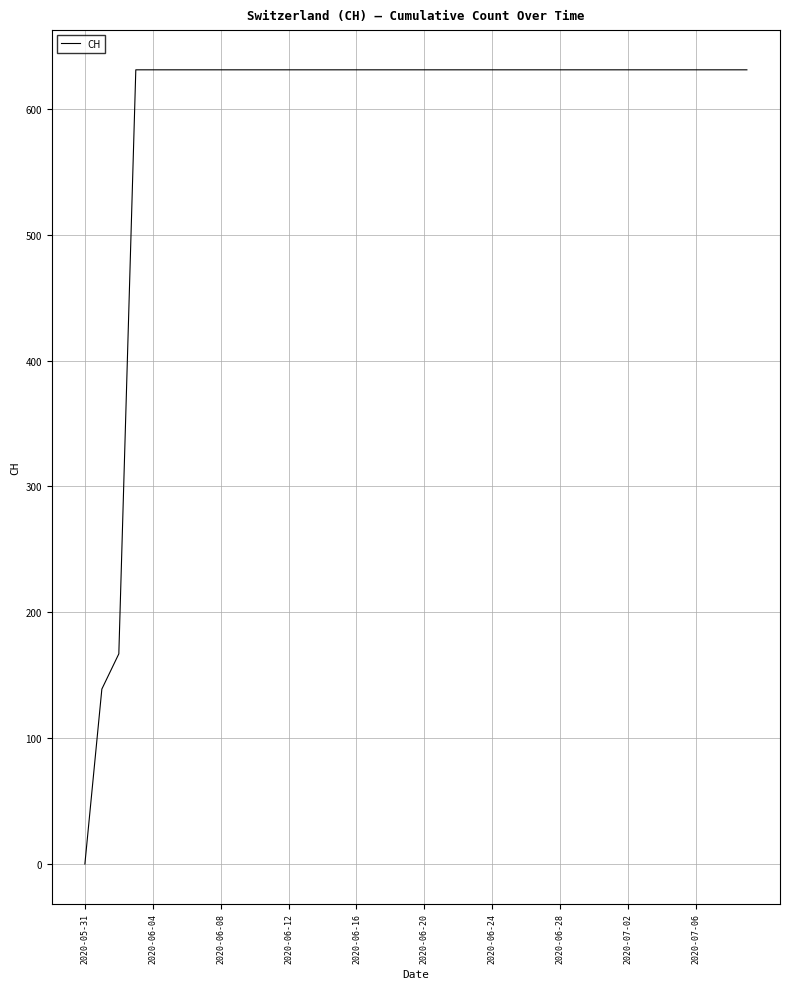

What is the difference between the maximum and minimum values?

631